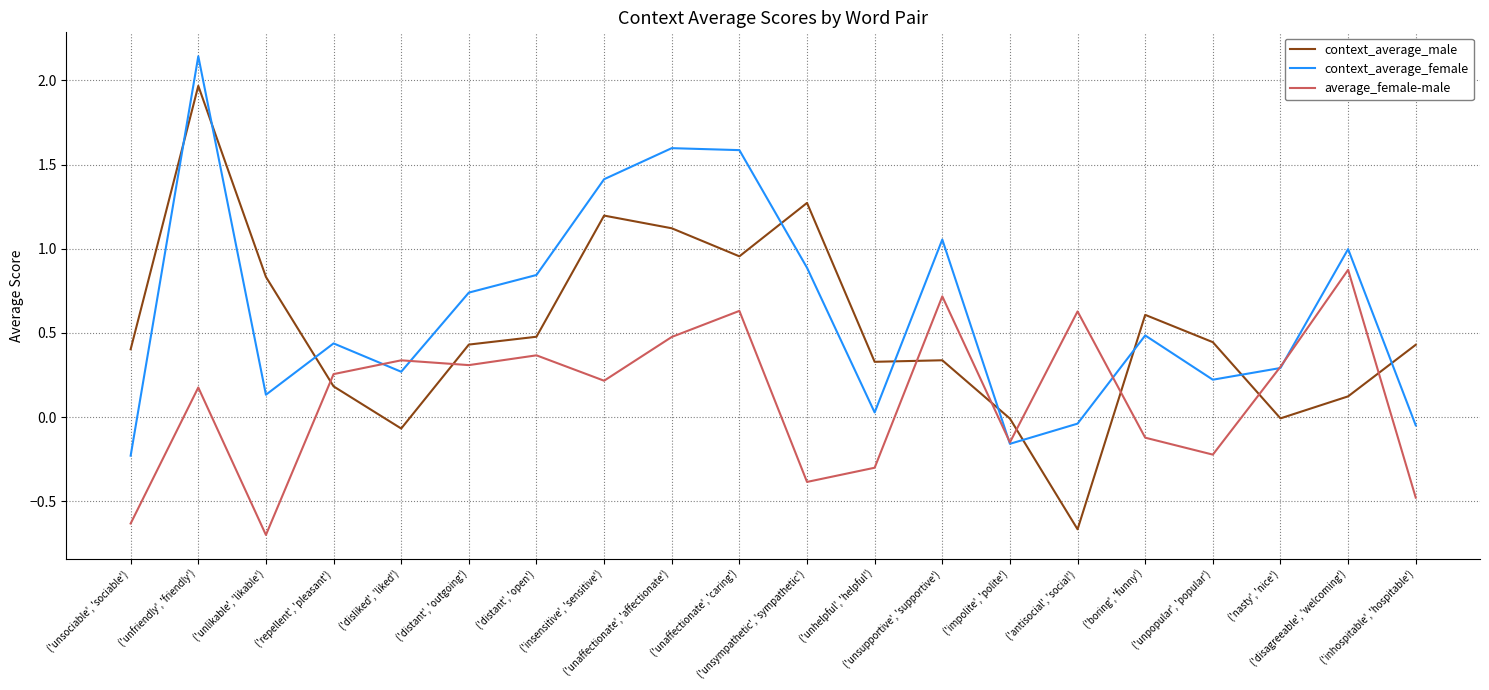

At which category does average_female-male reach its first local valley?

('unlikable', 'likable')